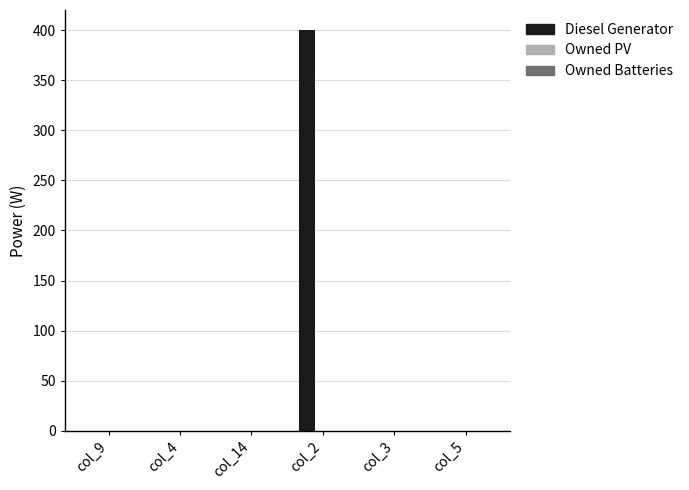

Are the bars horizontal?

No